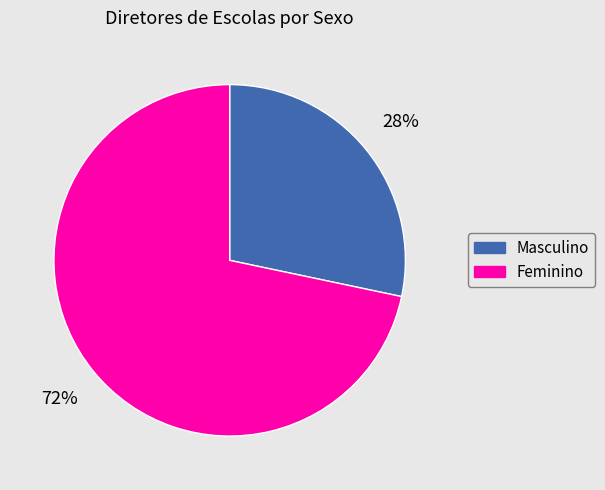

Approximately how many times larger is the value at Masculino compared to Feminino?

0.4